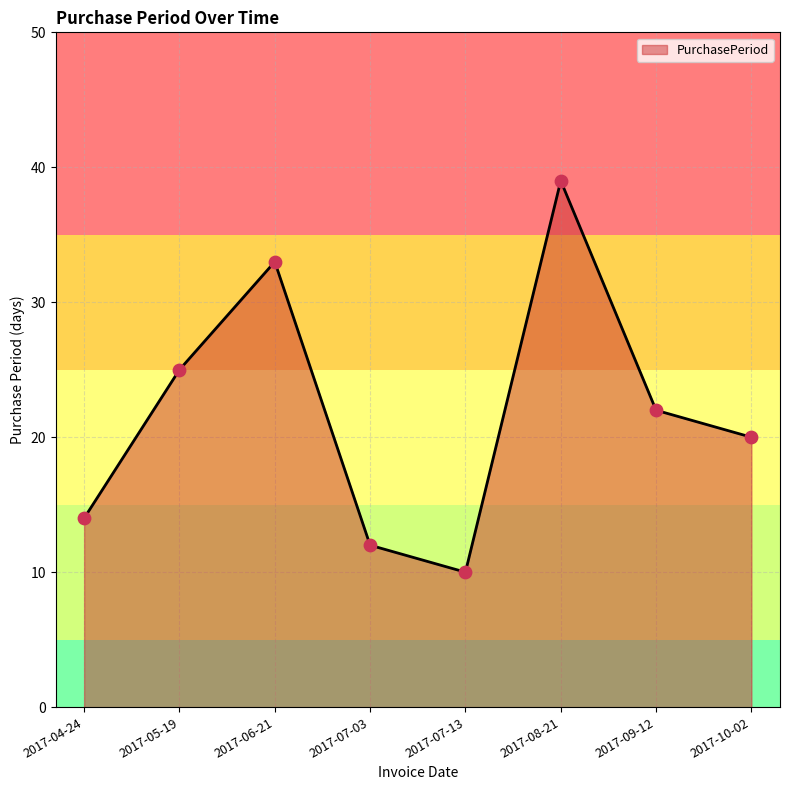

Which has a higher value, 2017-04-24 or 2017-10-02?

2017-10-02